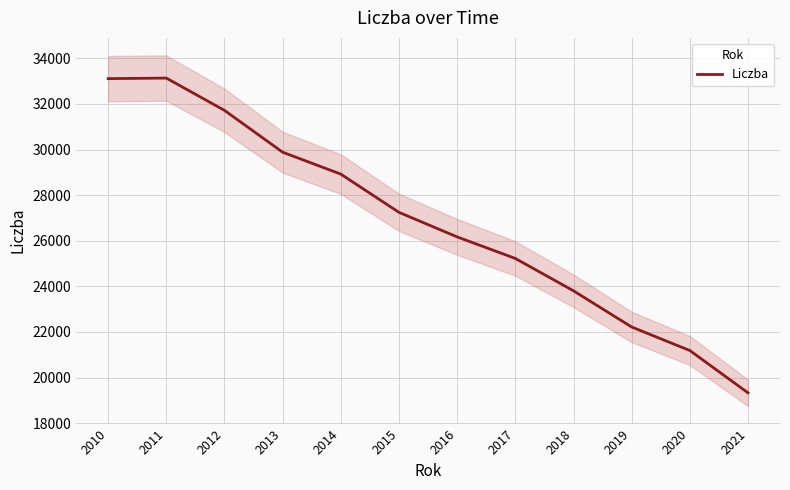

How many values are between 23804 and 31718?

7